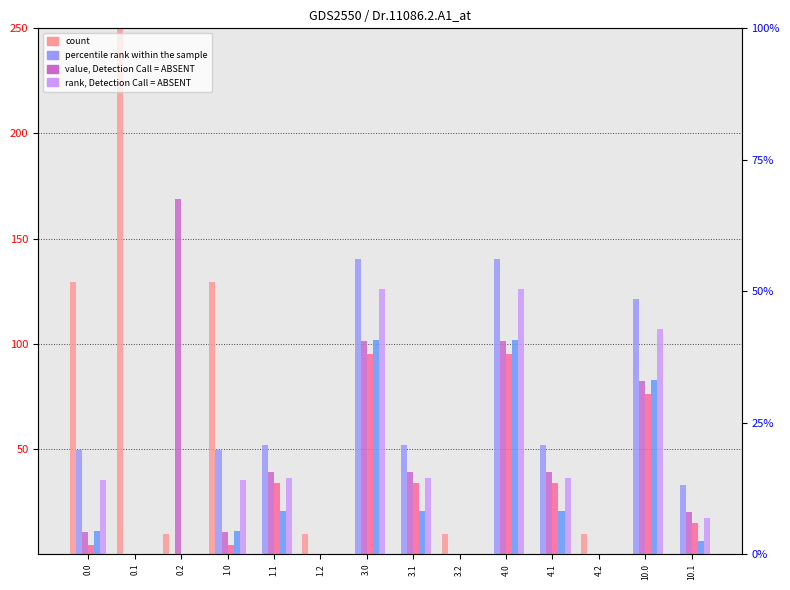

Reading left to right, extract all data points from this chart.

col_18: 129.6	340.1	9.5	129.6	0.0	9.5	0.0	0.0	9.5	0.0	0.0	9.5	0.0	0.0
col_1: 49.5	0.0	0.0	49.5	52.1	0.0	140.5	52.1	0.0	140.5	52.1	0.0	121.5	33.1
col_2: 10.3	0.0	169.1	10.3	38.9	0.0	101.3	38.9	0.0	101.3	38.9	0.0	82.3	19.9
col_3: 4.4	0.0	0.0	4.4	33.7	0.0	95.4	33.7	0.0	95.4	33.7	0.0	76.4	14.7
col_5: 10.8	0.0	0.0	10.8	20.5	0.0	101.8	20.5	0.0	101.8	20.5	0.0	82.8	6.2
col_6: 35.0	0.0	0.0	35.0	36.2	0.0	126.0	36.2	0.0	126.0	36.2	0.0	107.0	17.2